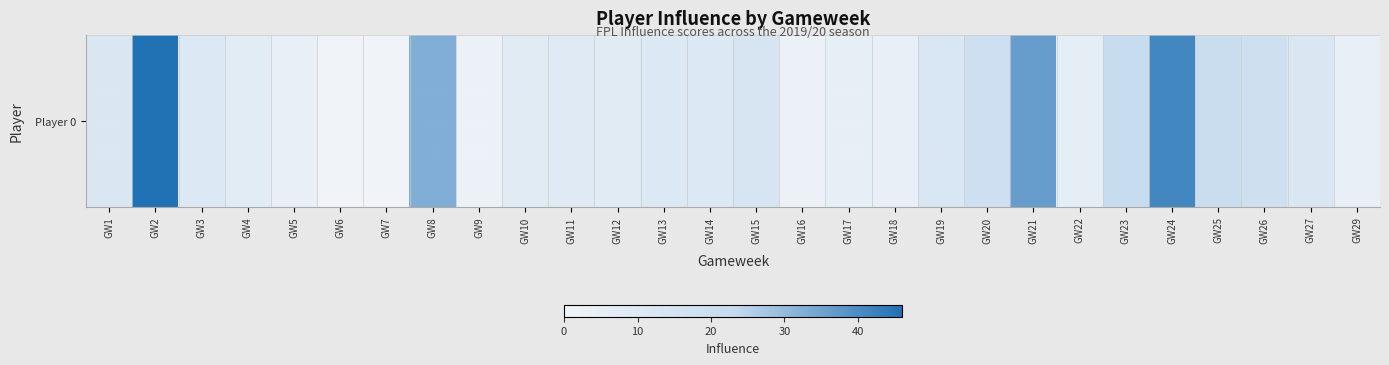

Reading left to right, what are all the values shown in this chart?

11.6	46.0	10.6	7.2	4.2	0.0	0.0	32.6	2.0	8.2	8.4	8.2	10.6	10.8	13.2	2.4	4.6	4.0	12.2	19.2	36.2	5.8	22.0	41.0	20.8	18.2	12.0	3.8